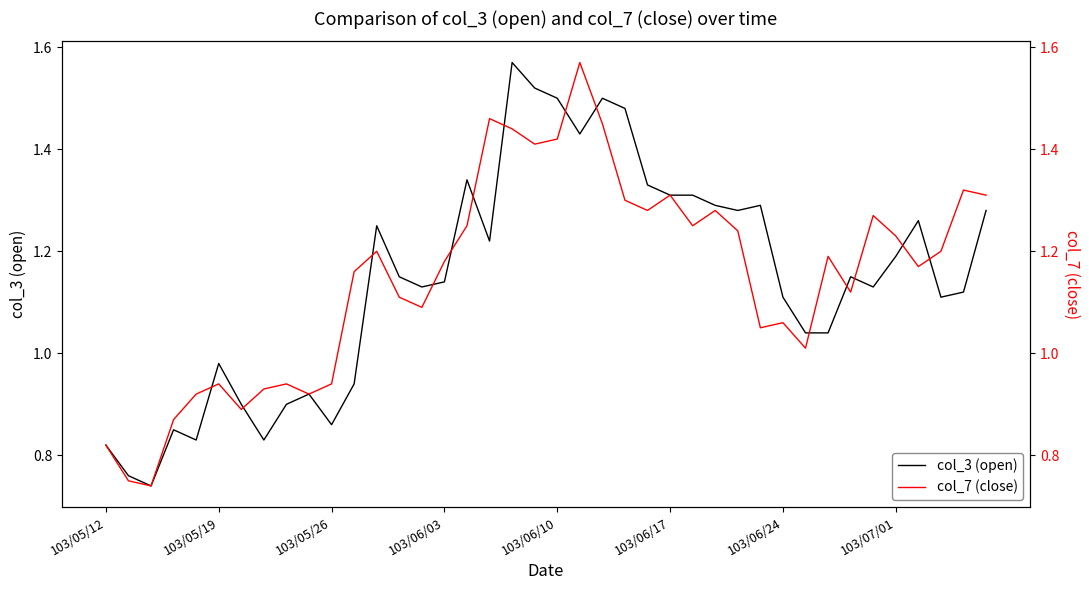

What is the difference between the maximum and minimum values in the col_3 (open) series?

0.8